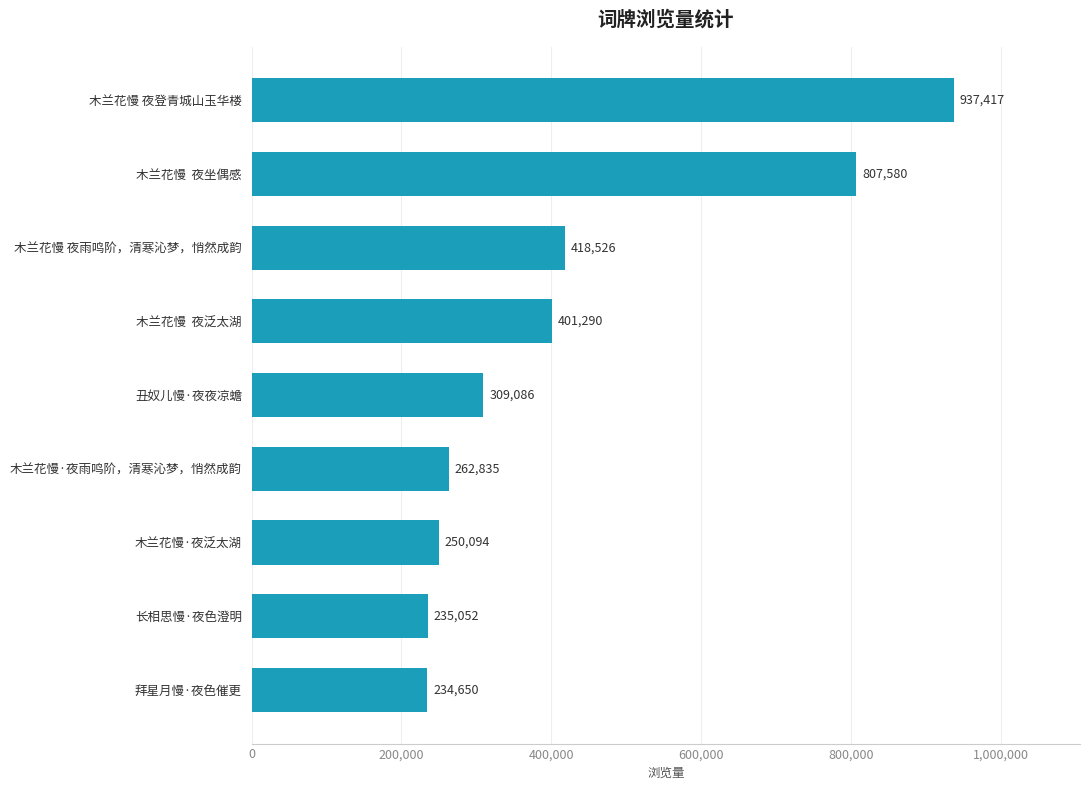

List the labels in order of value, smallest first.

拜星月慢·夜色催更, 长相思慢·夜色澄明, 木兰花慢·夜泛太湖, 木兰花慢·夜雨鸣阶，清寒沁梦，悄然成韵, 丑奴儿慢·夜夜凉蟾, 木兰花慢  夜泛太湖, 木兰花慢 夜雨鸣阶，清寒沁梦，悄然成韵, 木兰花慢  夜坐偶感, 木兰花慢 夜登青城山玉华楼